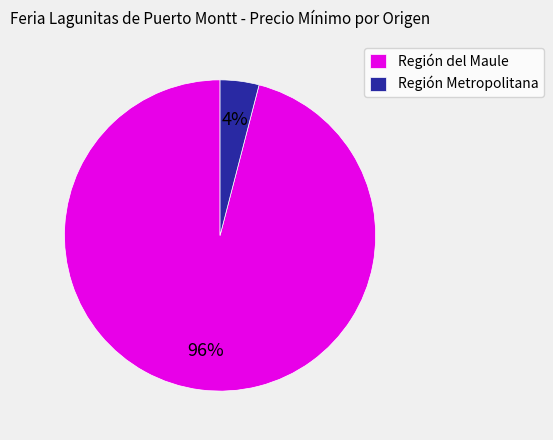

To the nearest percent, what is the difference between the largest and smallest slice percentages?

92%